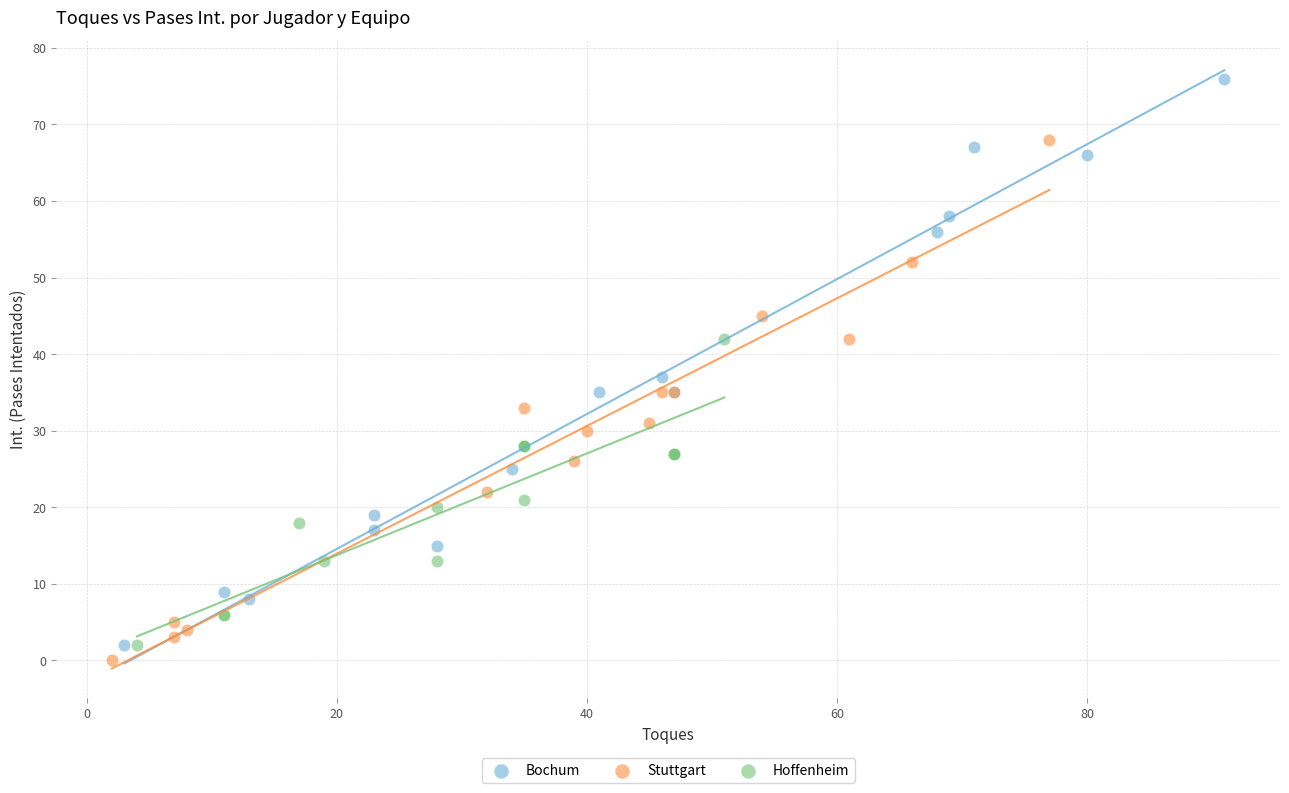

Which series contains the highest Y value?

Bochum